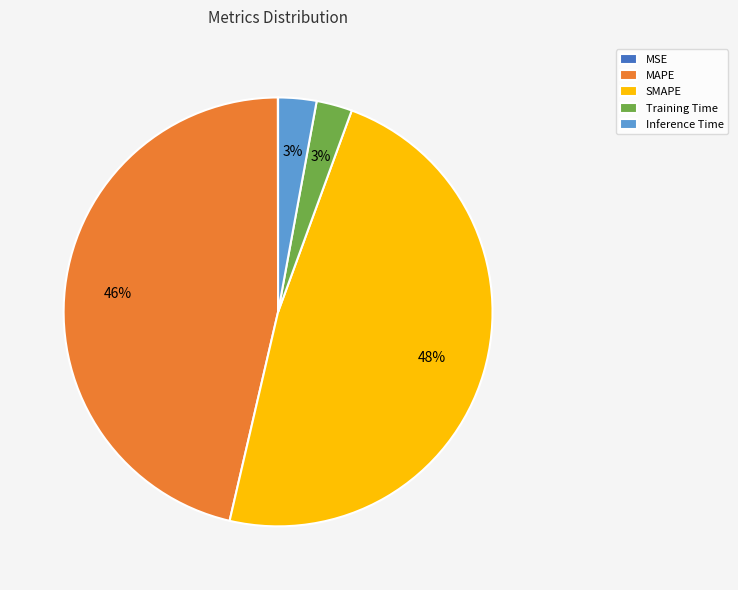

Which slice is the largest?

SMAPE